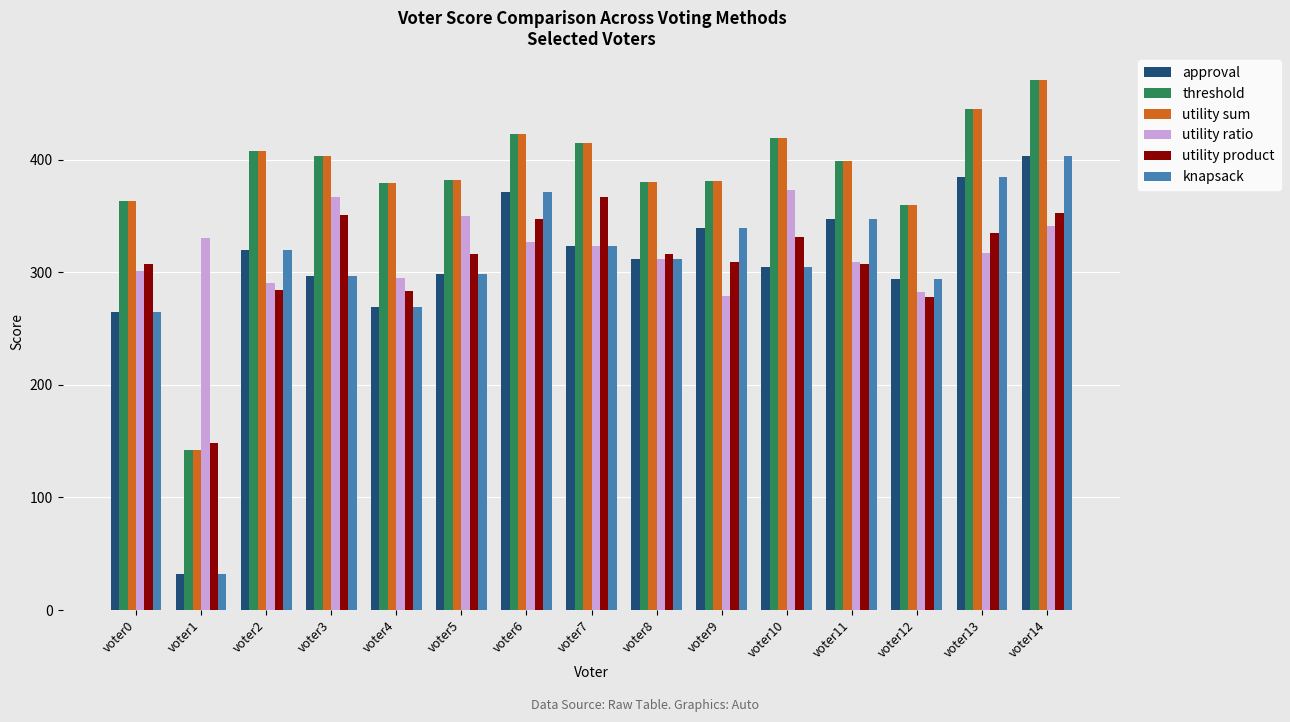

The value of utility product at voter12 is 278. True or false?

True